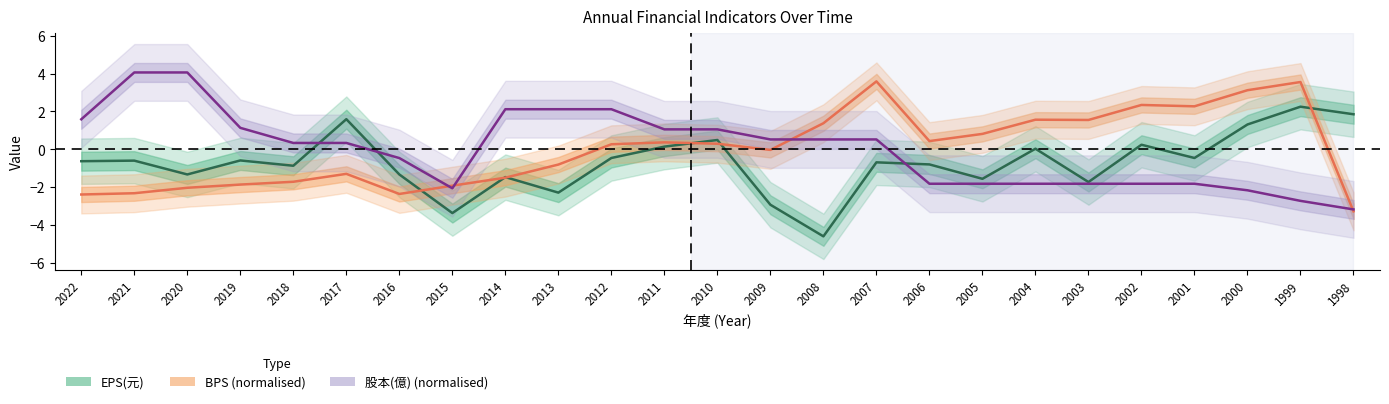

Which series has the largest total across all categories?

股本(億)